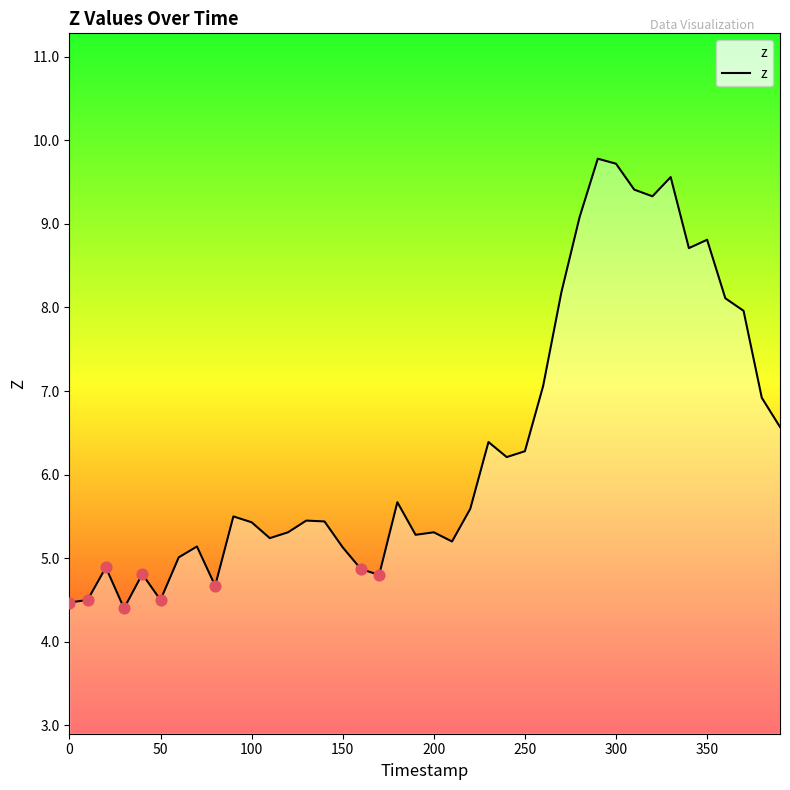

What is the greatest value displayed?

9.8